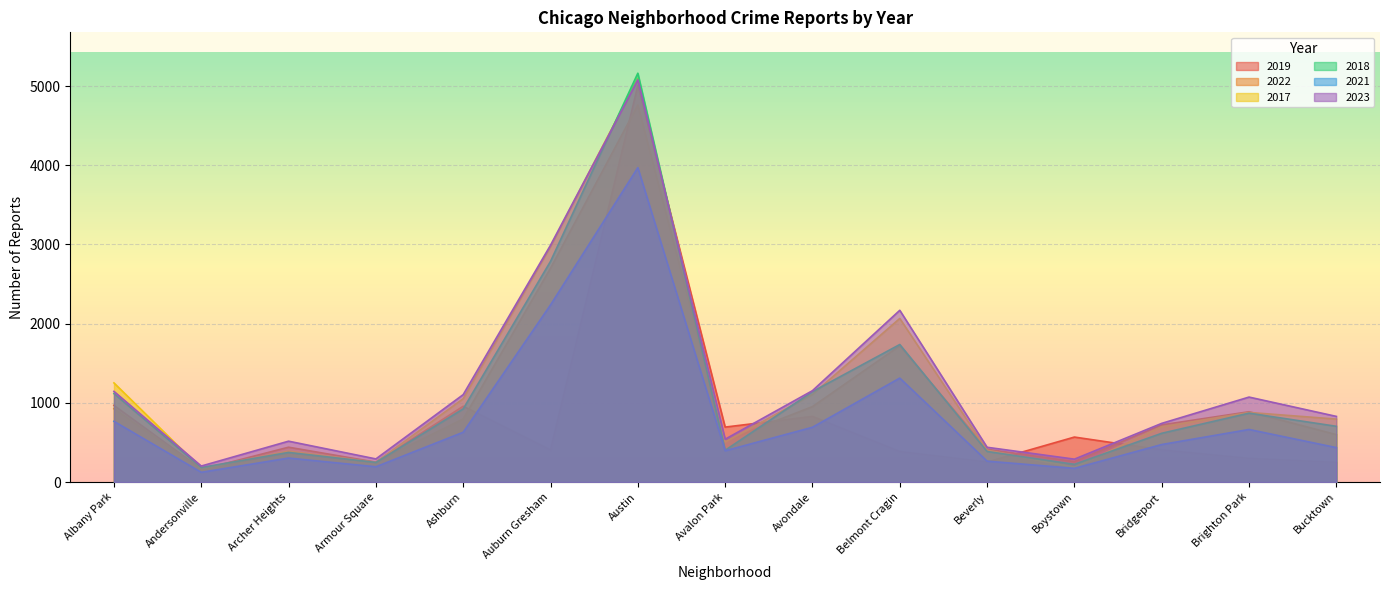

Where does the 2019 series first go above 405?

Albany Park